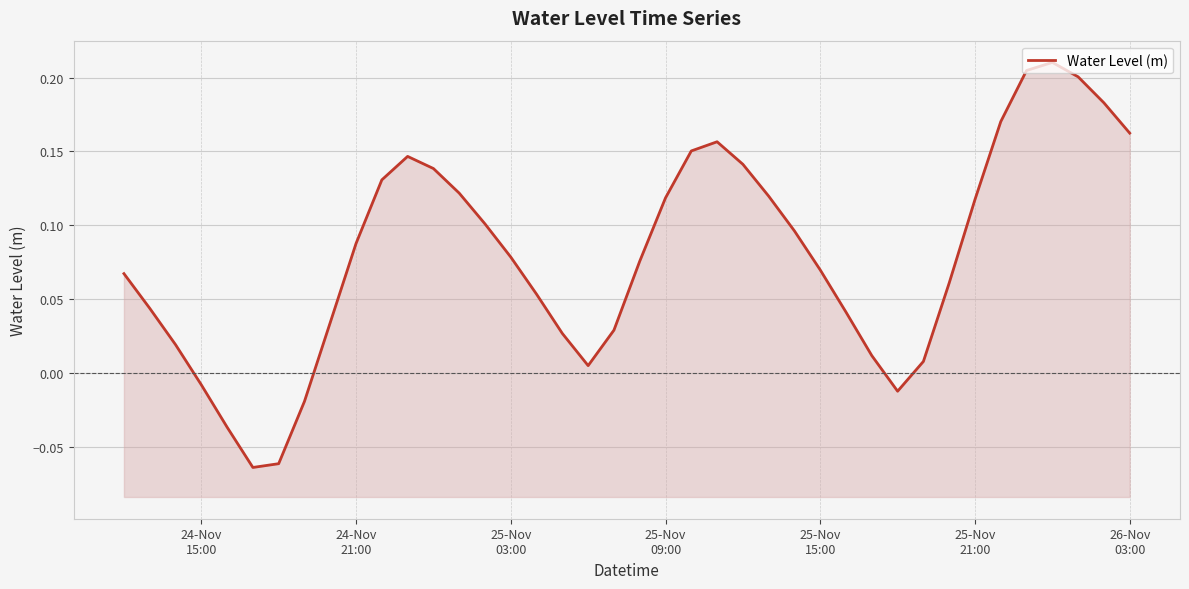

Count the number of values greater than 0.

34